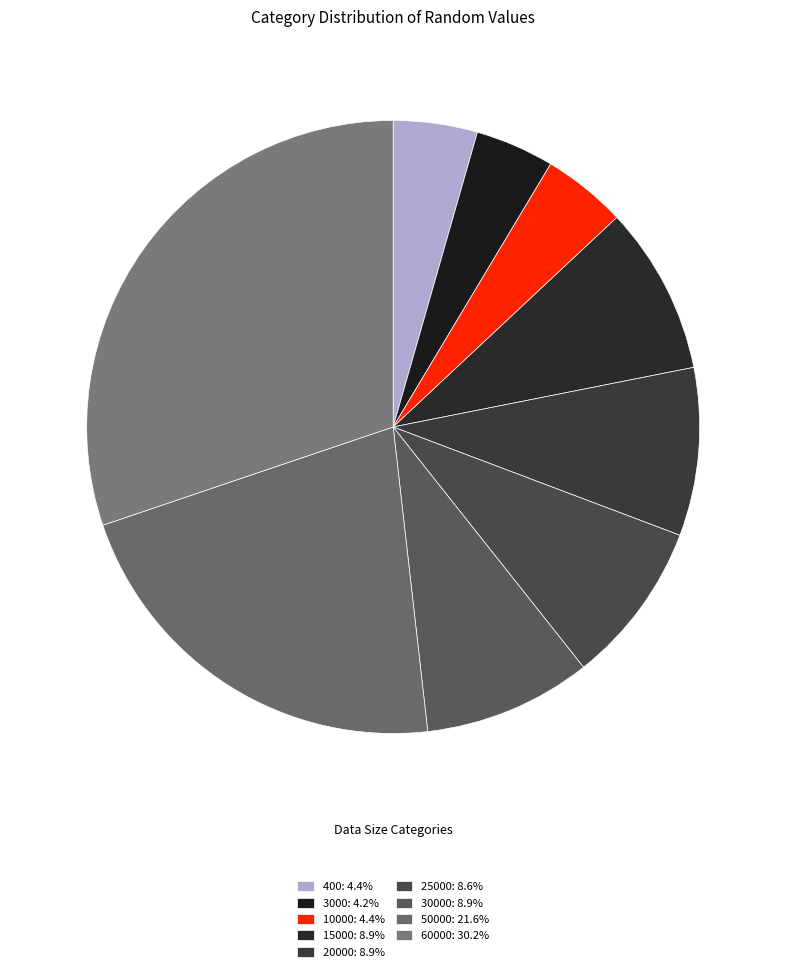

Does any single category account for the majority?

No